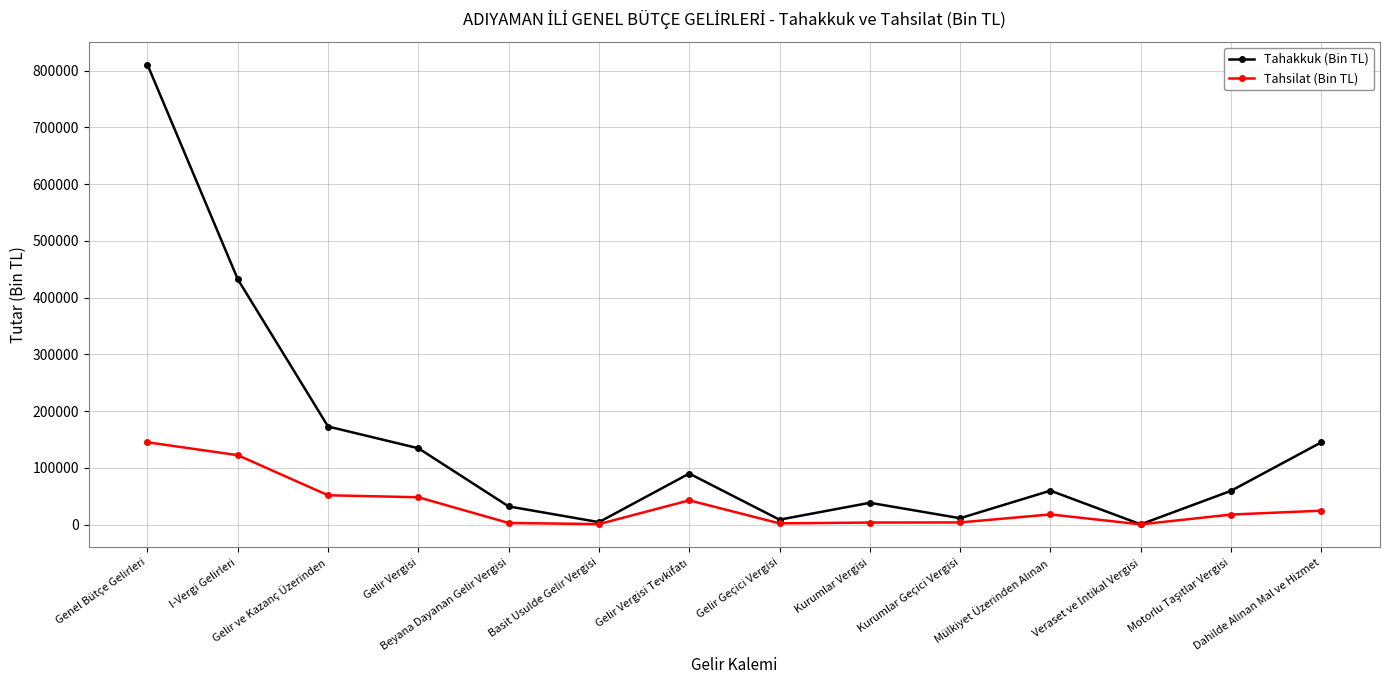

Which label corresponds to the largest value in the chart?

Genel Bütçe Gelirleri